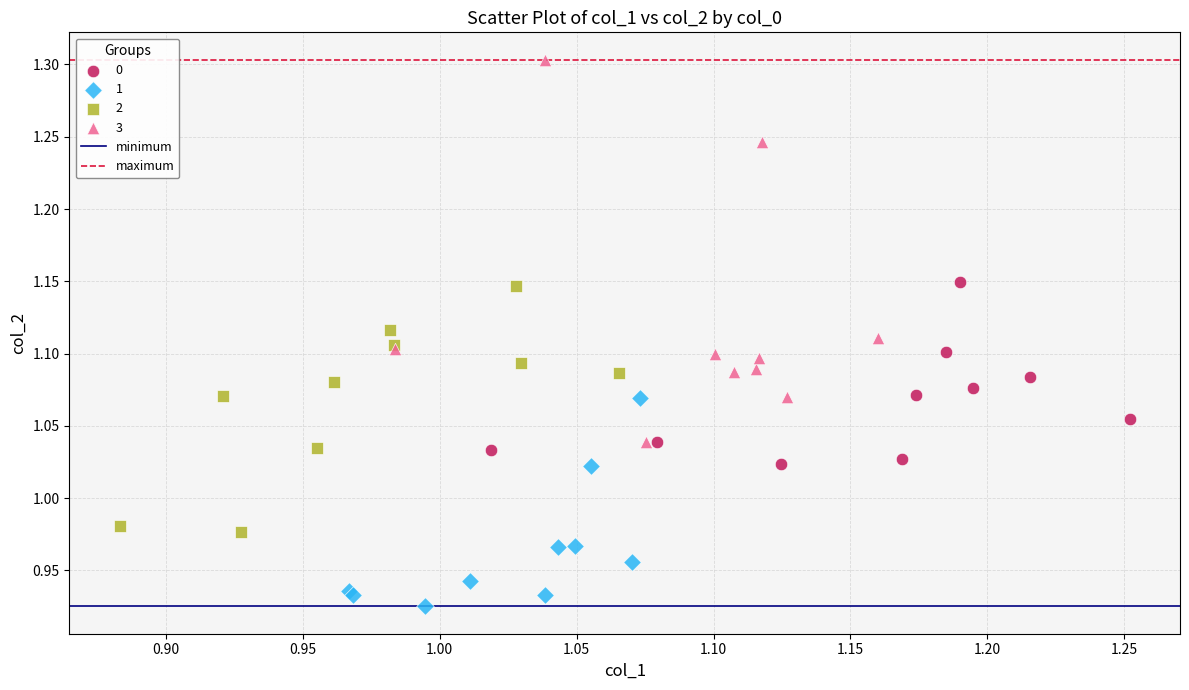

Which series has the largest Y range (max minus min)?

3